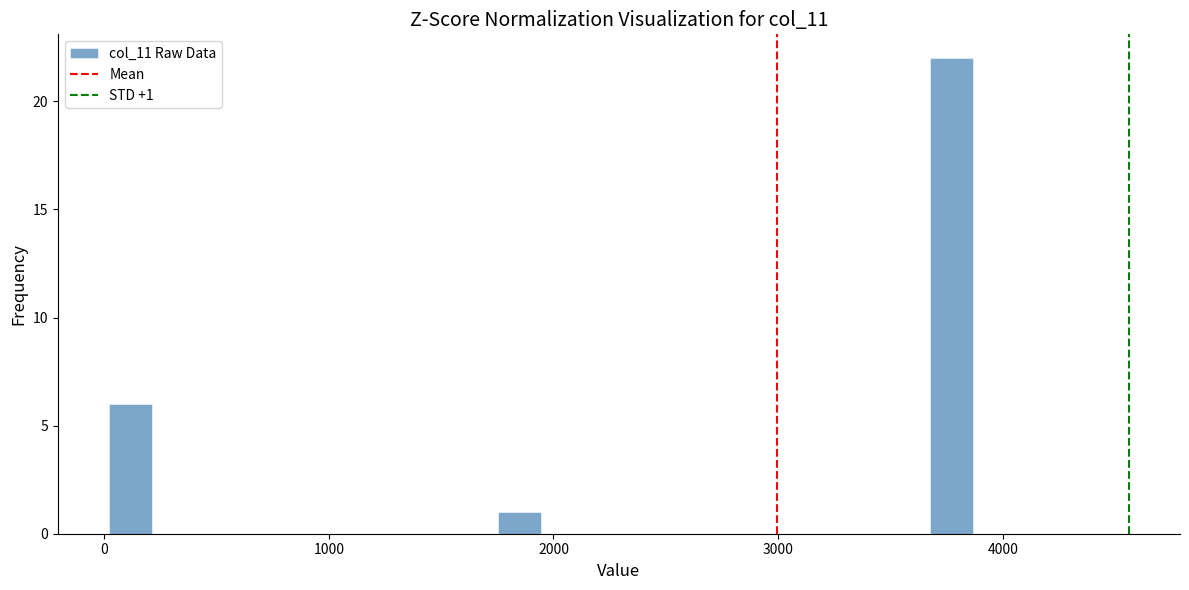

Read against the x-axis, roughly where is the centre of the tallest bar?

3800